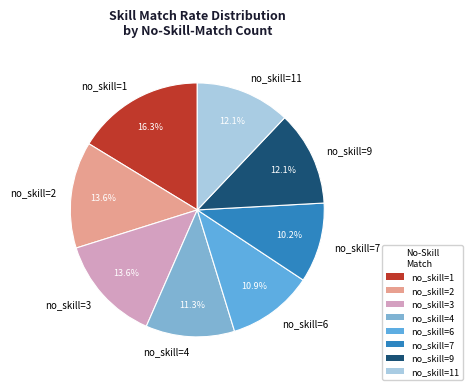

Is there a majority slice in this chart?

No